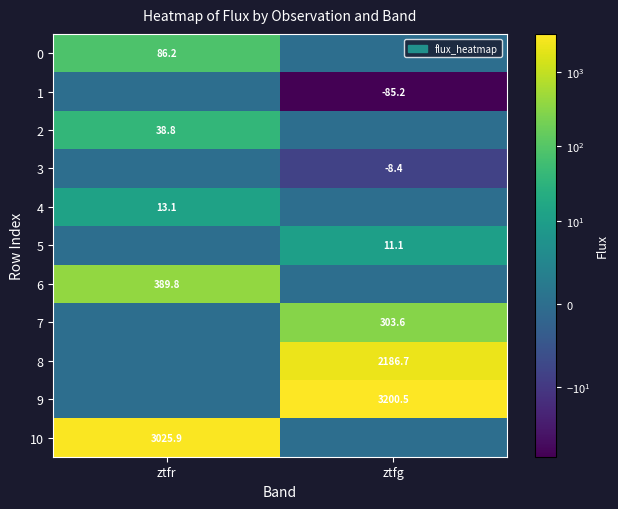

Count the number of categories in the chart.

2